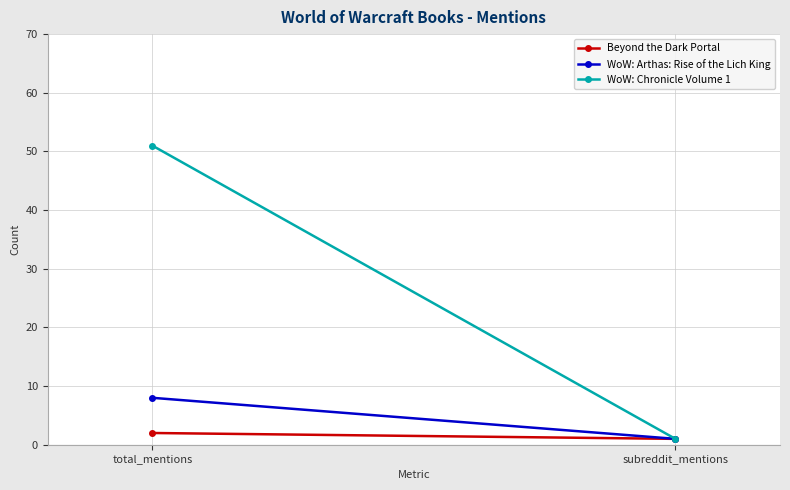

What is the sum of all Beyond the Dark Portal values?

3